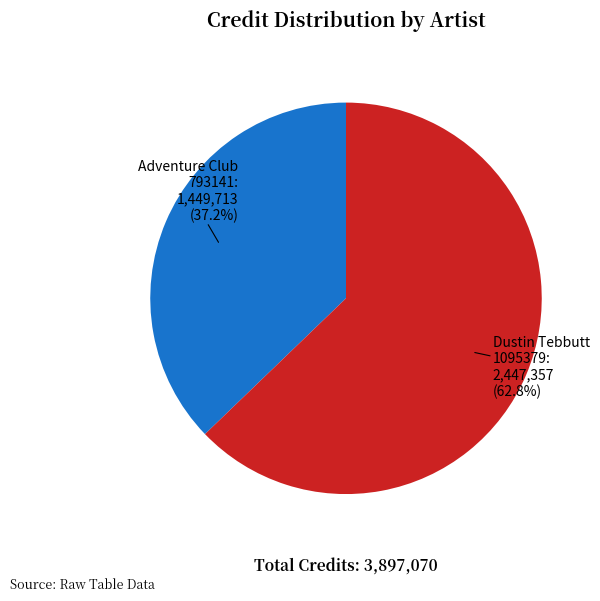

What is the majority slice?

Dustin Tebbutt 1095379